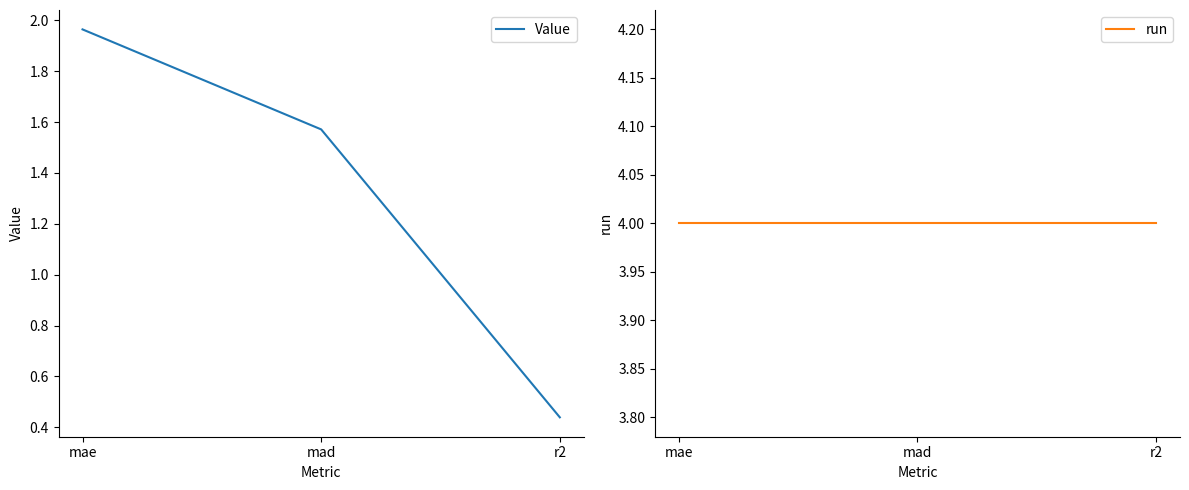

Where is Value nearest to the value 1?

r2